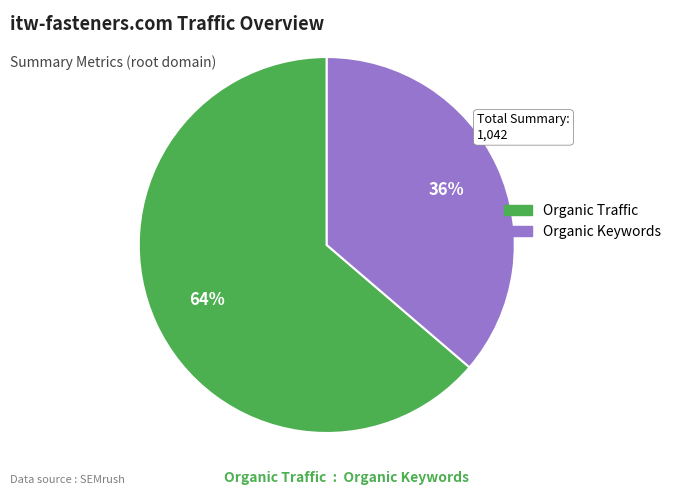

Combined, do Organic Traffic and Organic Keywords account for over 50%?

Yes